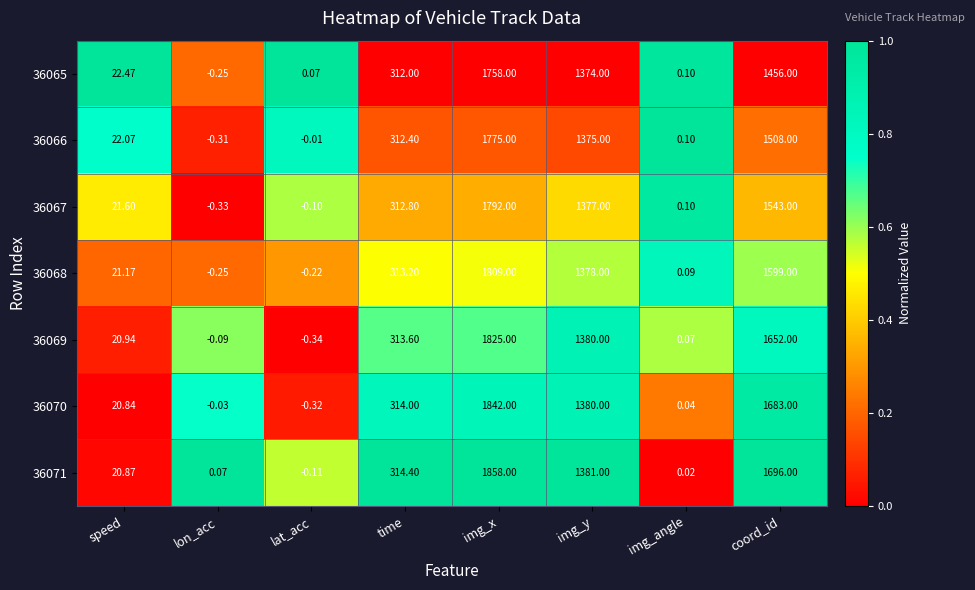

Is the value of 36066 at lat_acc greater than the value of 36071 at img_y?

No